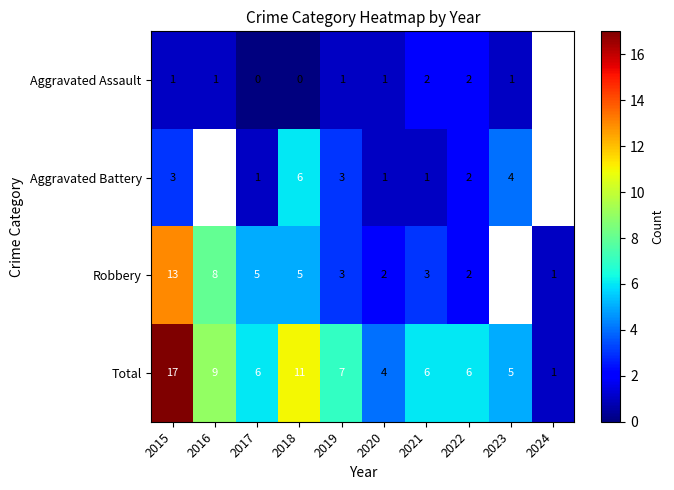

Which category has the lowest value in the Total series?

2024